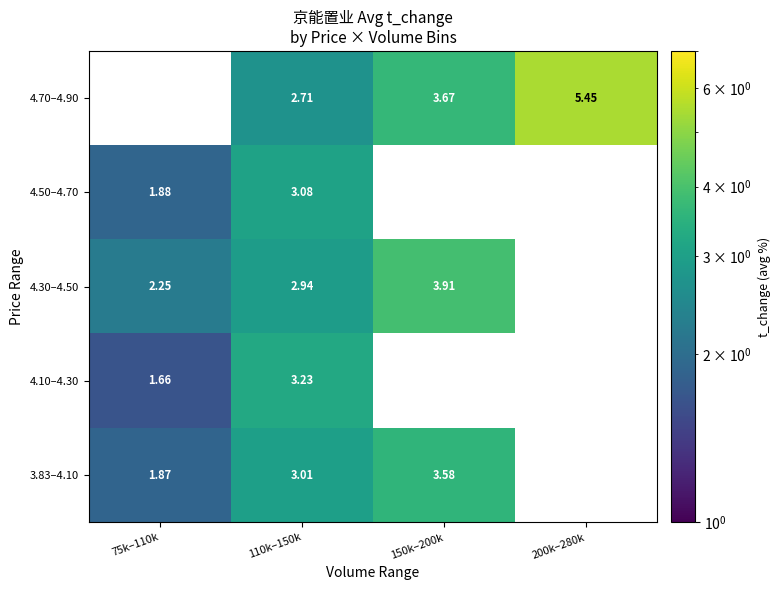

How many data points in 3.83–4.10 are above 3?

2